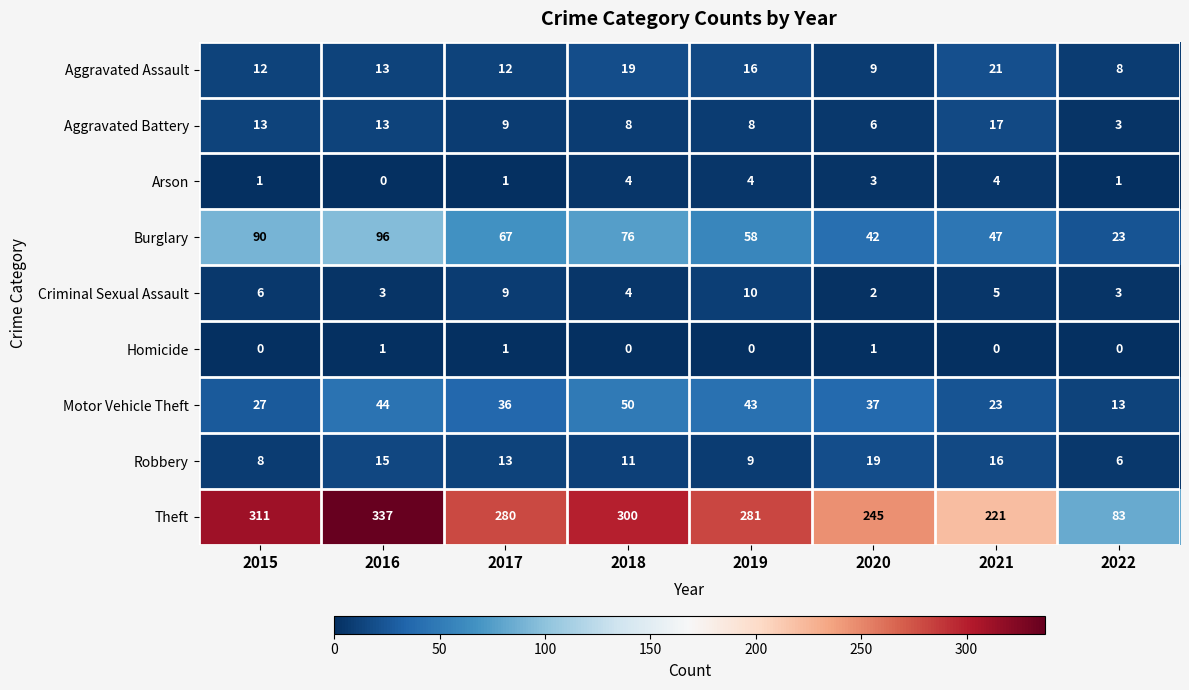

List the series in order of their peak value, lowest first.

Homicide, Arson, Criminal Sexual Assault, Aggravated Battery, Robbery, Aggravated Assault, Motor Vehicle Theft, Burglary, Theft